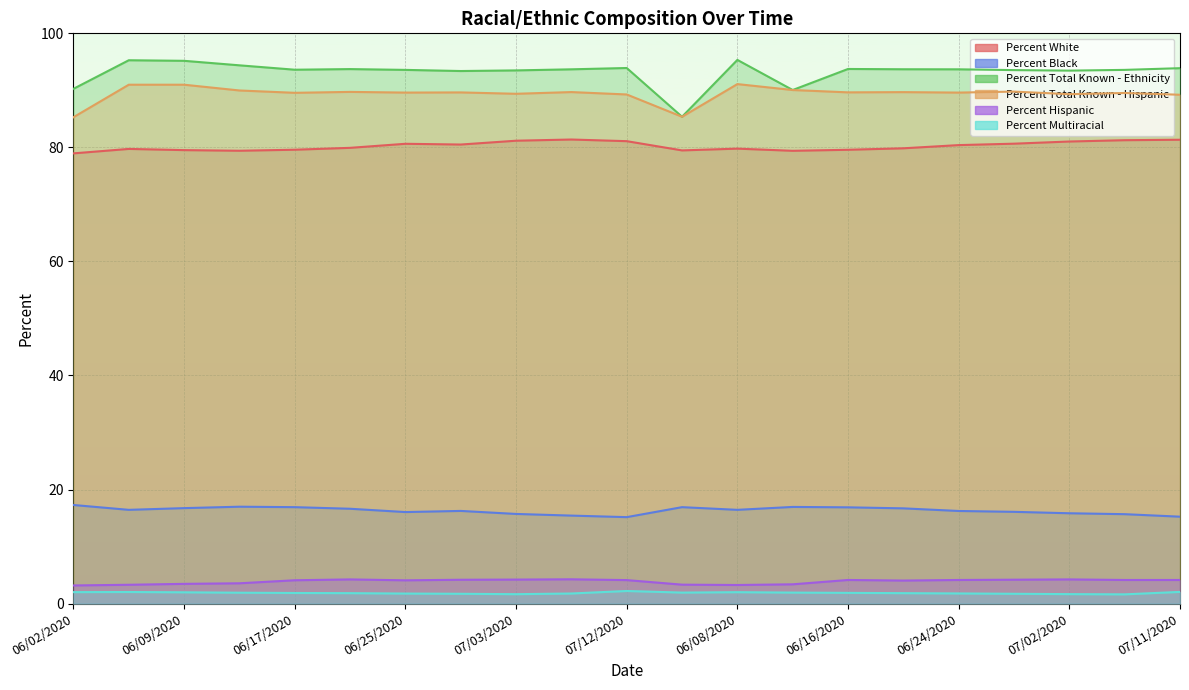

True or false: Percent Total Known - Ethnicity and Percent Hispanic intersect in this chart.

False